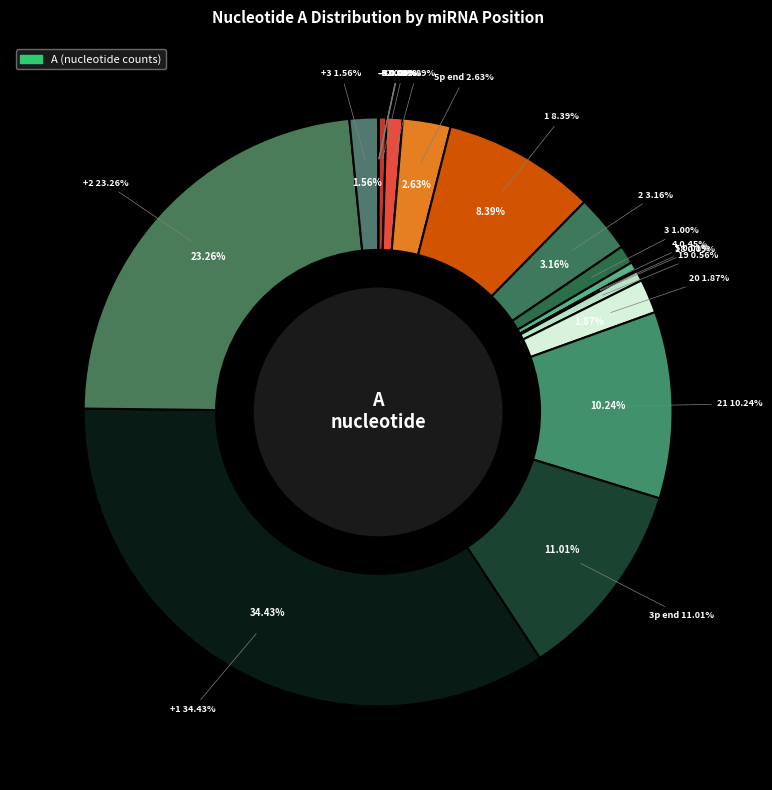

Is there a majority slice in this chart?

No